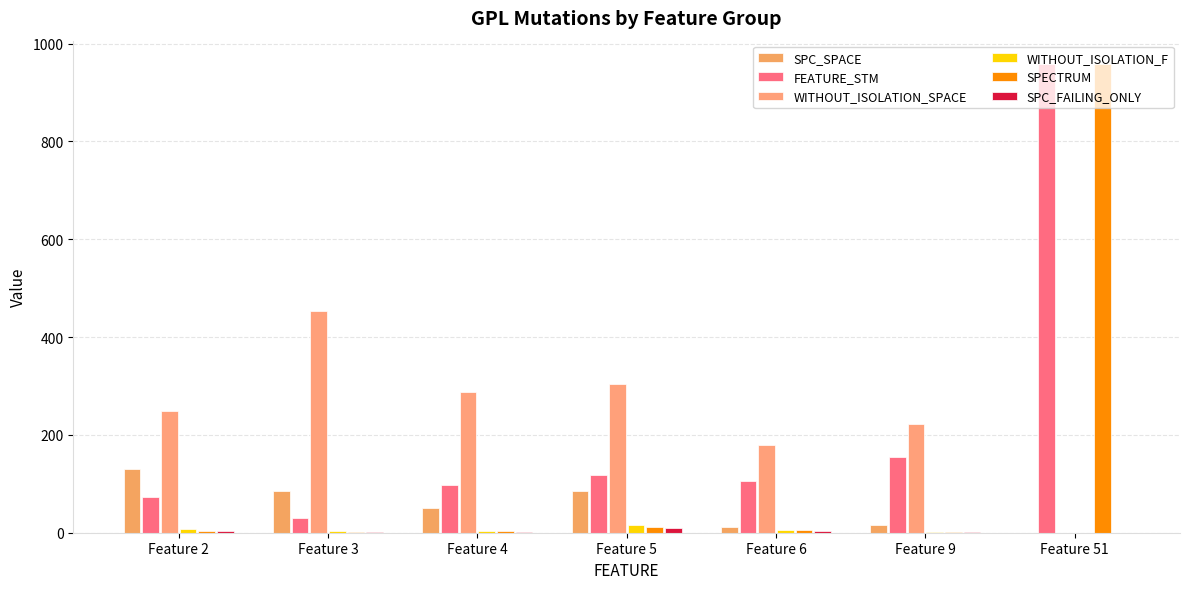

What value does the WITHOUT_ISOLATION_F series have at Feature 2?

7.0